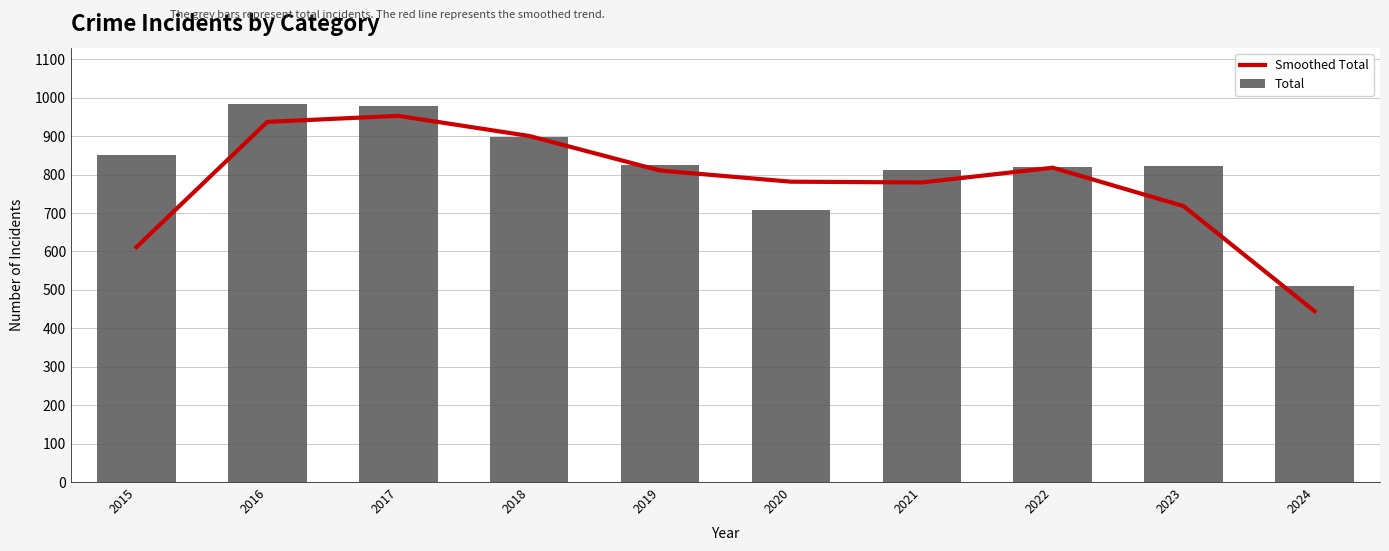

Which series has the widest spread of values?

Smoothed Total